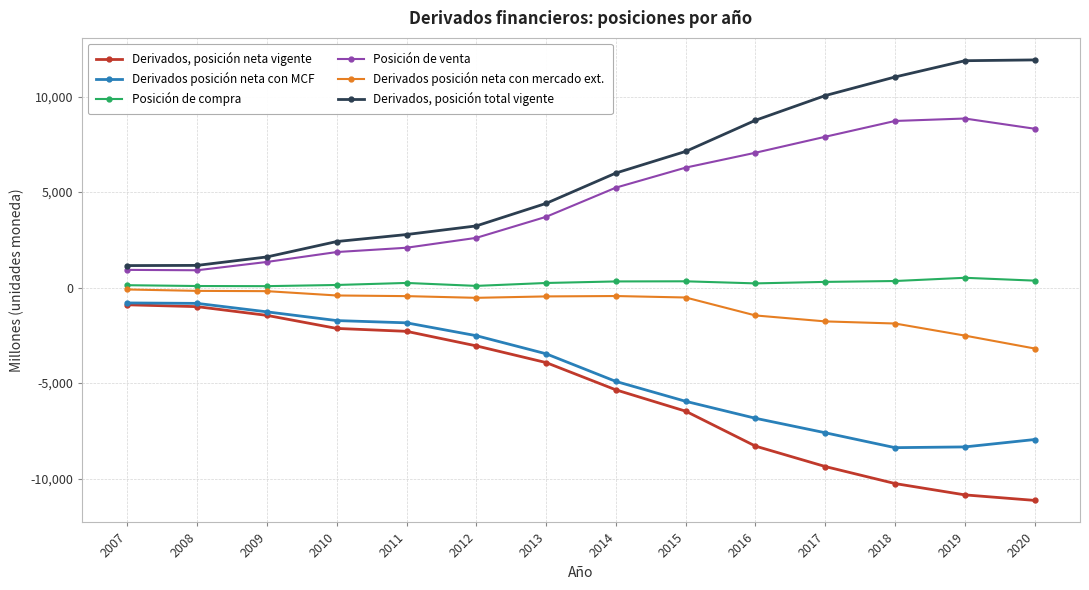

Between 2009 and 2015, which series saw the biggest shift?

Derivados, posición total vigente